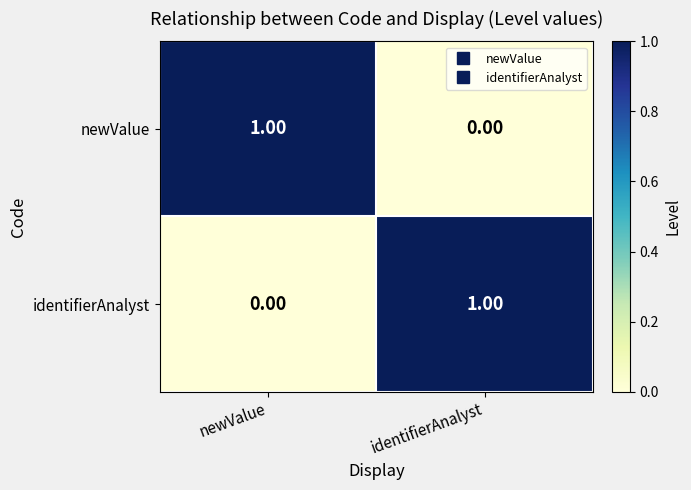

Is the value of identifierAnalyst at newValue greater than the value of newValue at newValue?

No